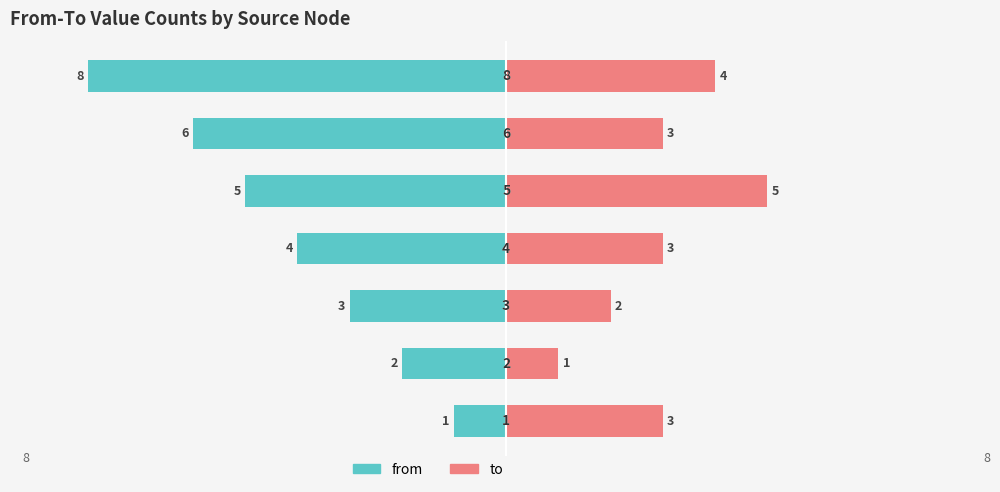

Is it true that from equals -3 at 3?

False